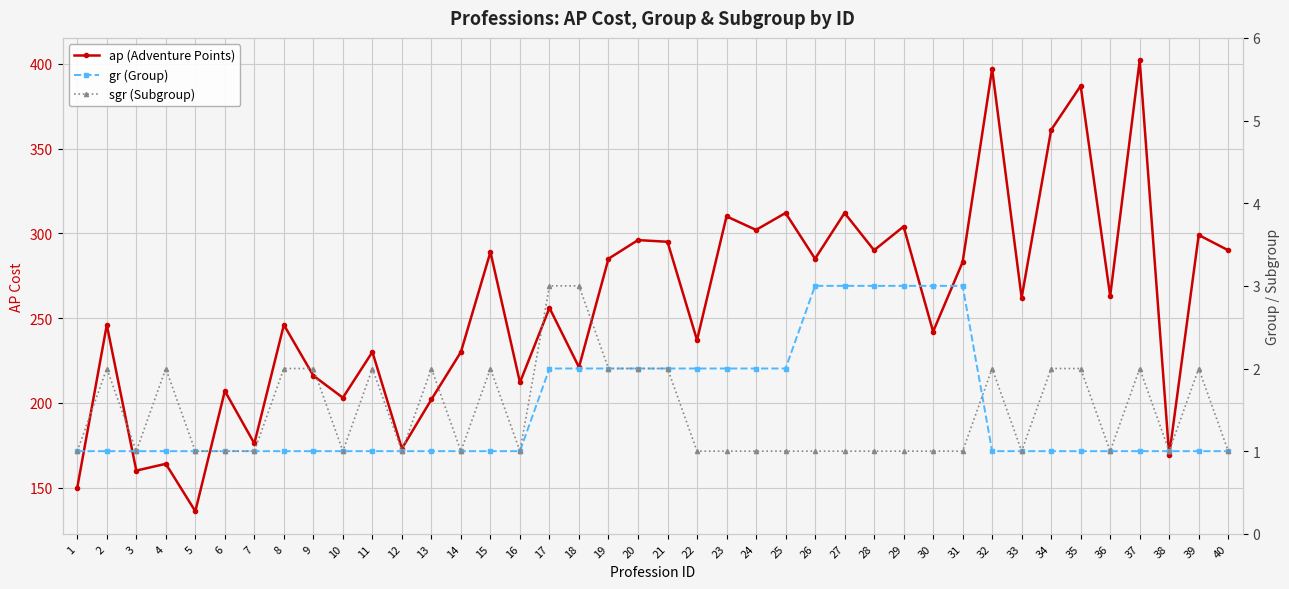

In ap (Adventure Points), how many points are lower than both neighbors (excluding endpoints)?

15